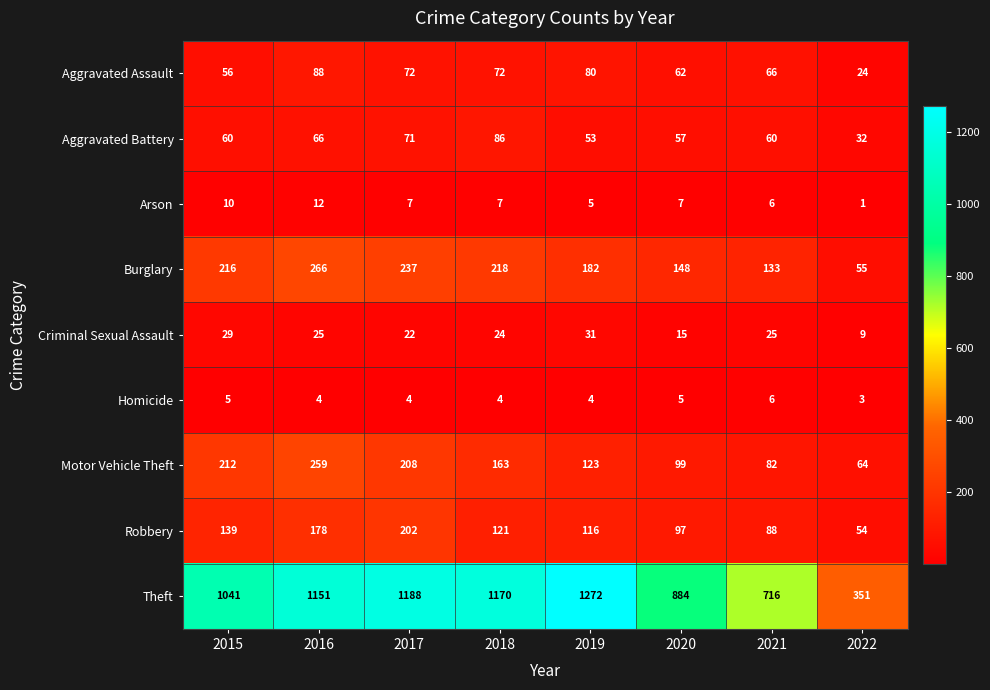

The Motor Vehicle Theft series shows 281 at 2017. True or false?

False